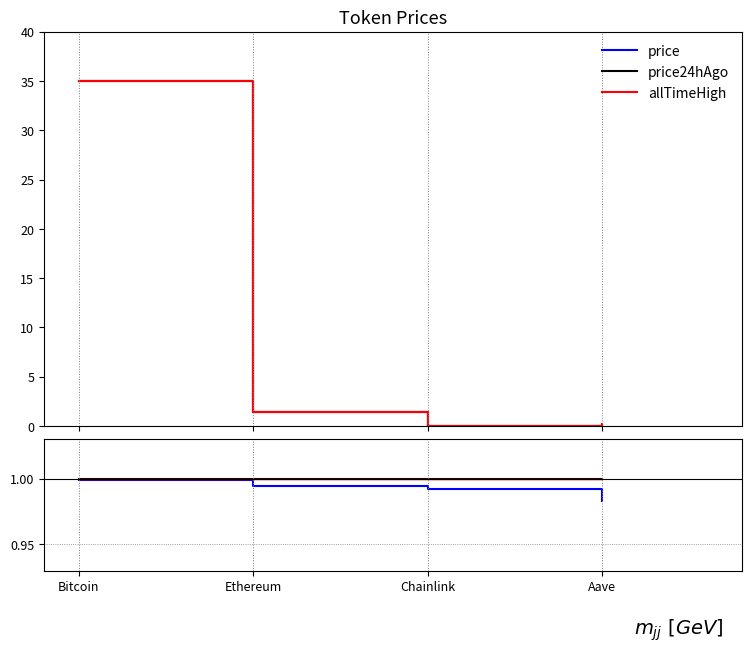

Is it true that price equals 1.0 at Bitcoin?

True